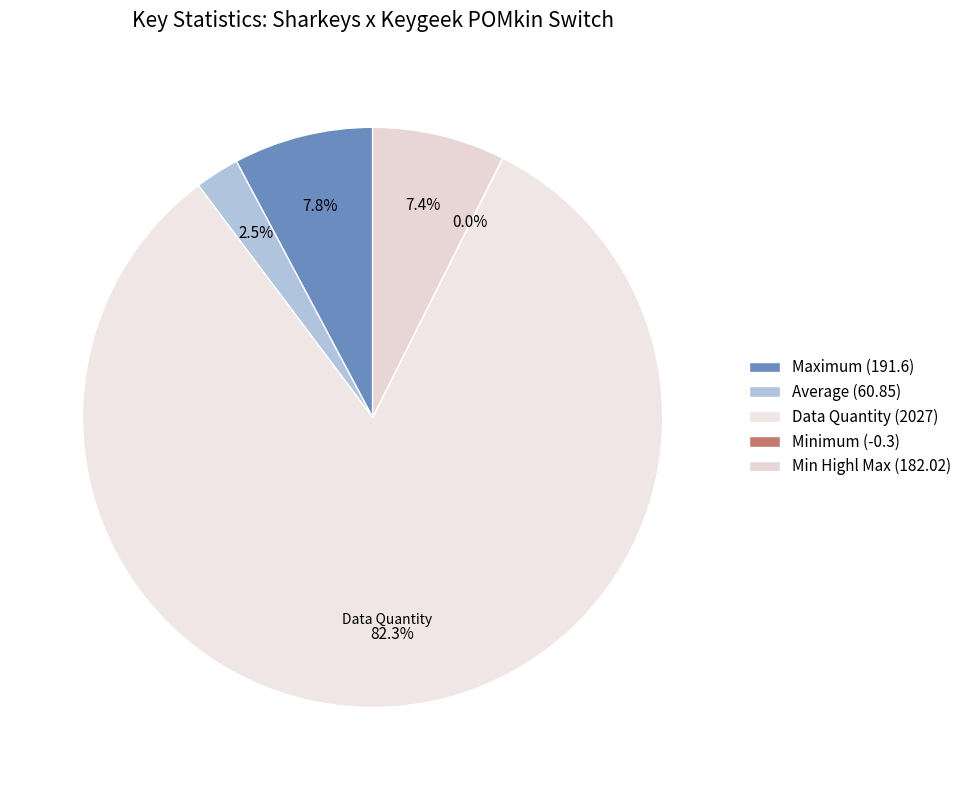

To the nearest percent, what is the difference between the largest and smallest slice percentages?

82%